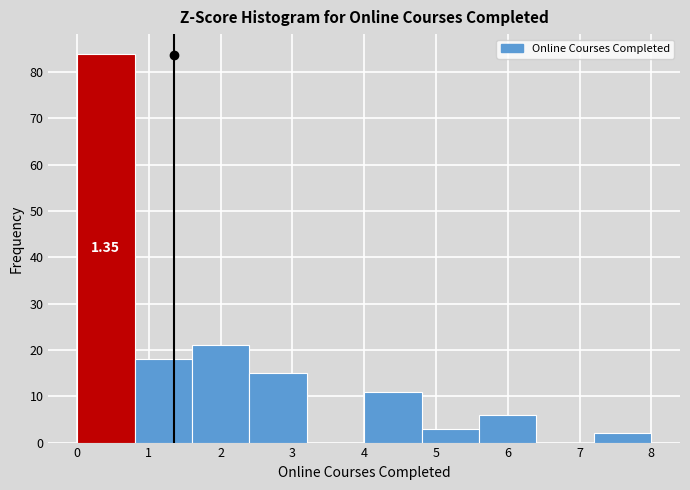

Which range on the x-axis has the tallest bar?

0.0 to 0.8